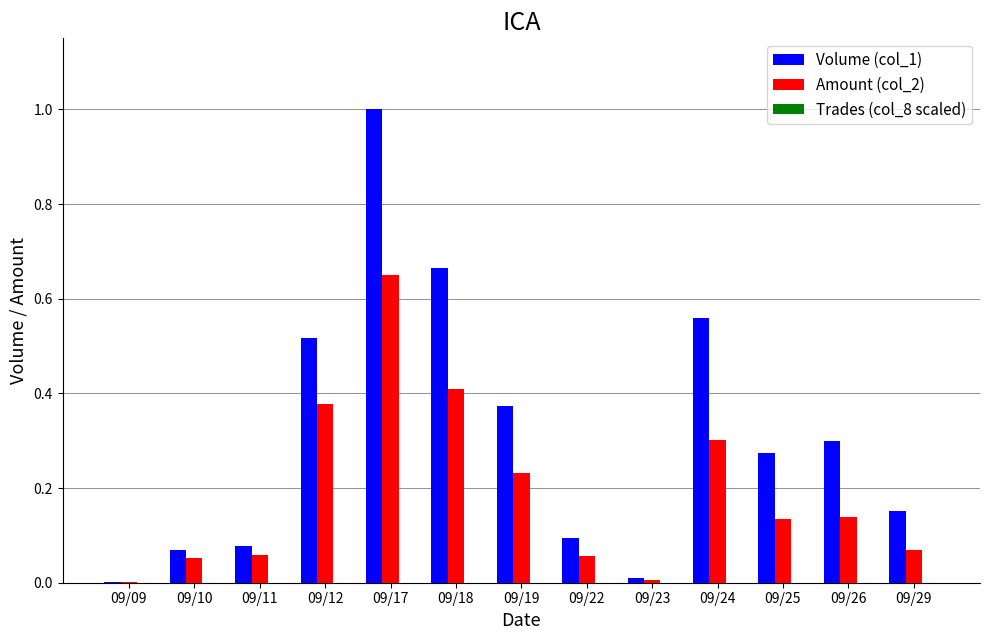

True or false: Volume (col_1) has a value of 0.1 at 09/22.

True